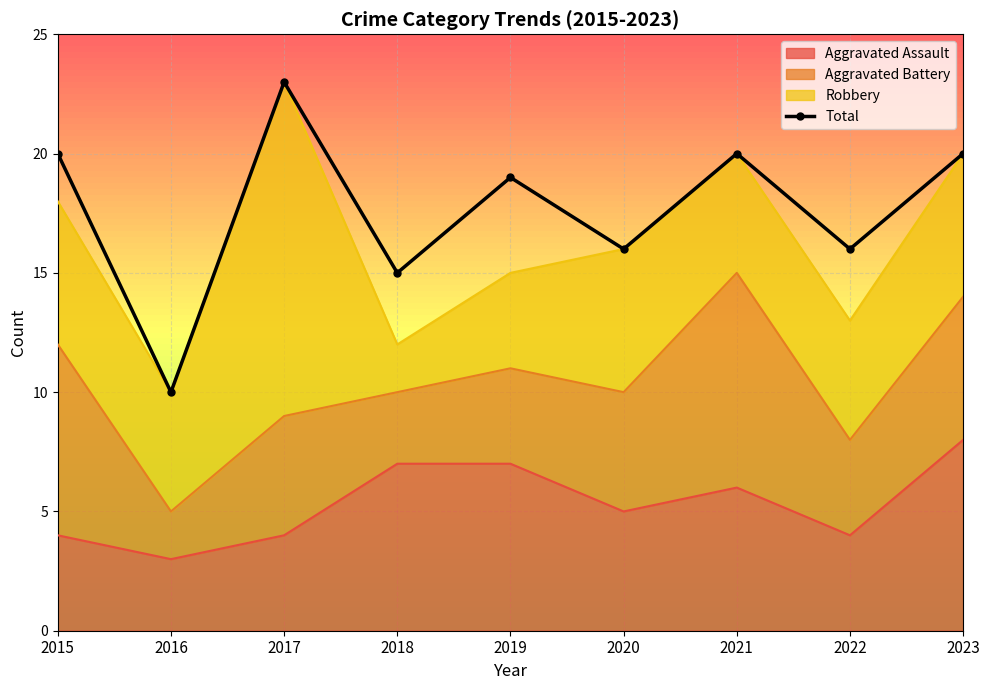

List the labels in order of value, largest first.

2017, 2015, 2021, 2023, 2019, 2020, 2022, 2018, 2016